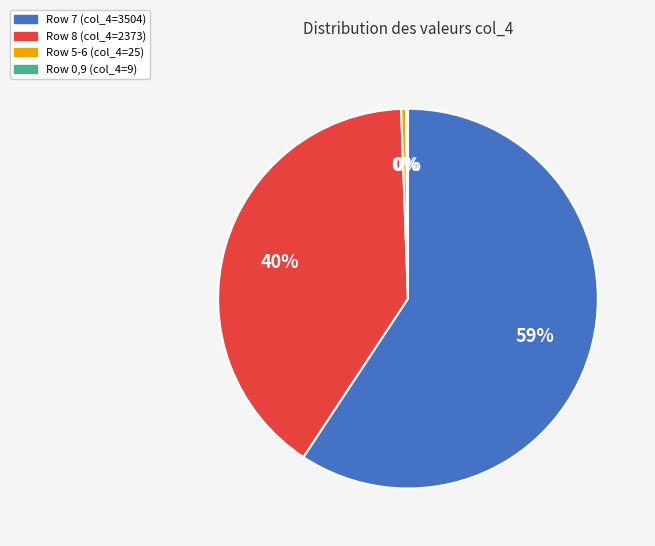

Which slice represents more than half of the pie?

Row 7 (col_4=3504)